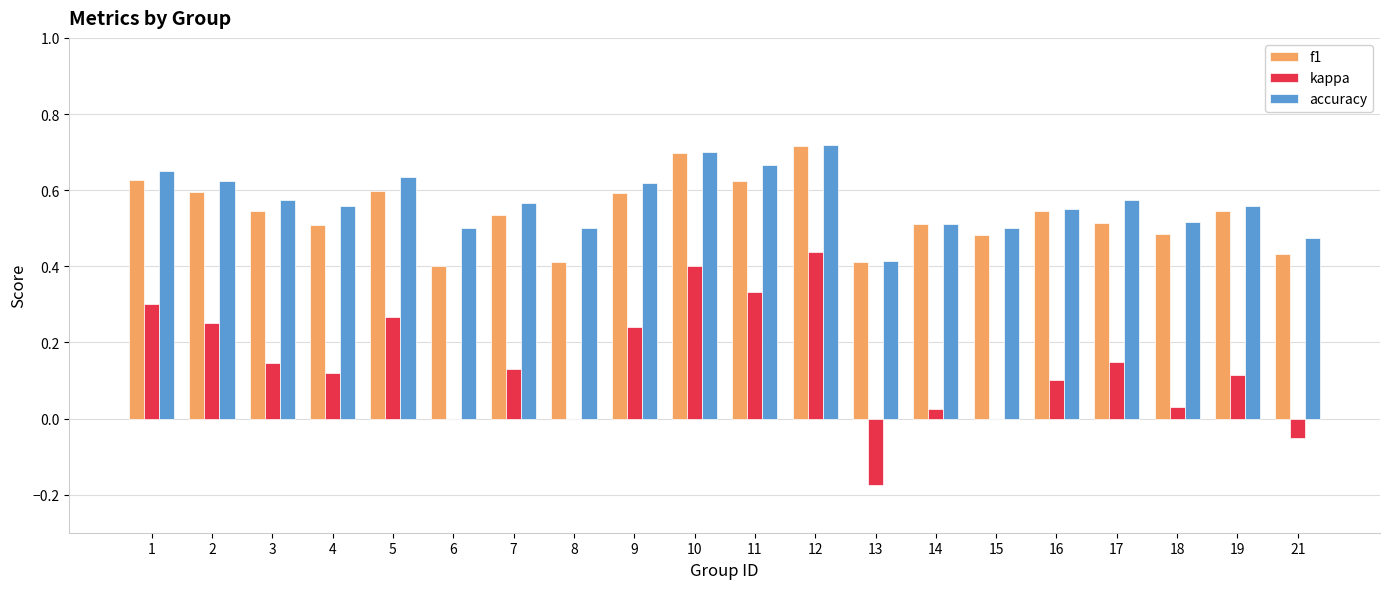

How many groups of bars are there?

20